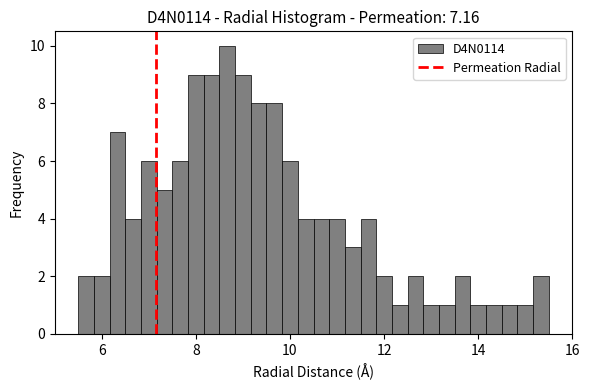

Around what value on the x-axis is the tallest bar? Give the approximate position of its centre, as read against the axis.

8.6